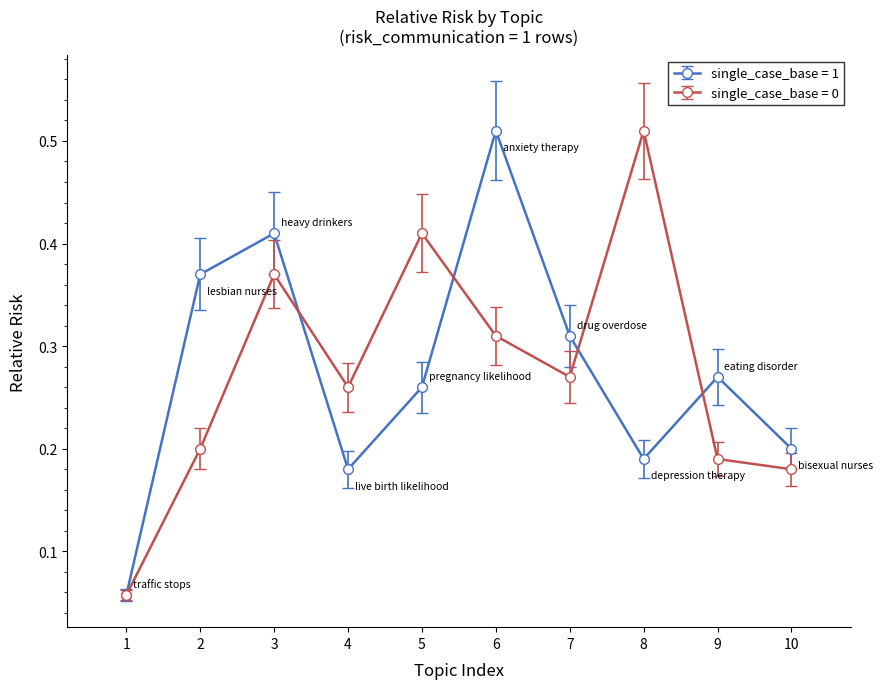

What are all the series names shown in the legend?

single_case_base = 1, single_case_base = 0